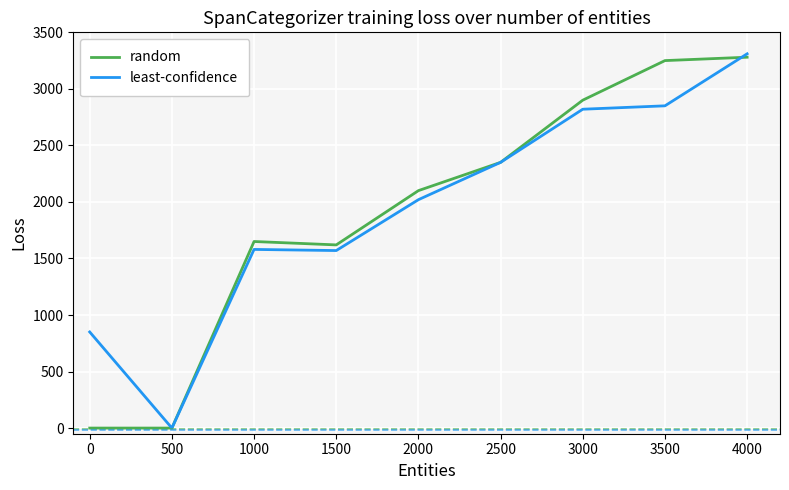

Is the value of least-confidence at 1000 greater than the value of random at 3500?

No